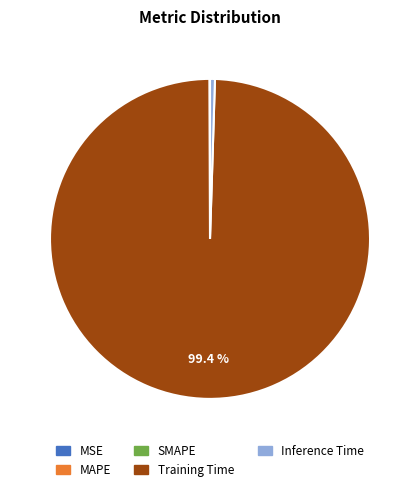

Which category has the biggest portion of the pie?

Training Time